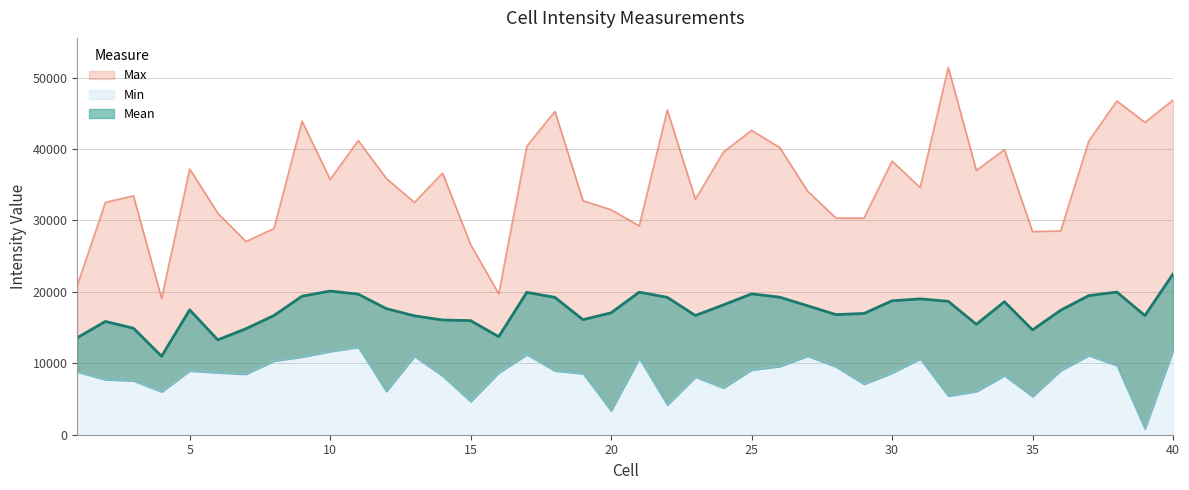

Which series has the widest spread of values?

Max